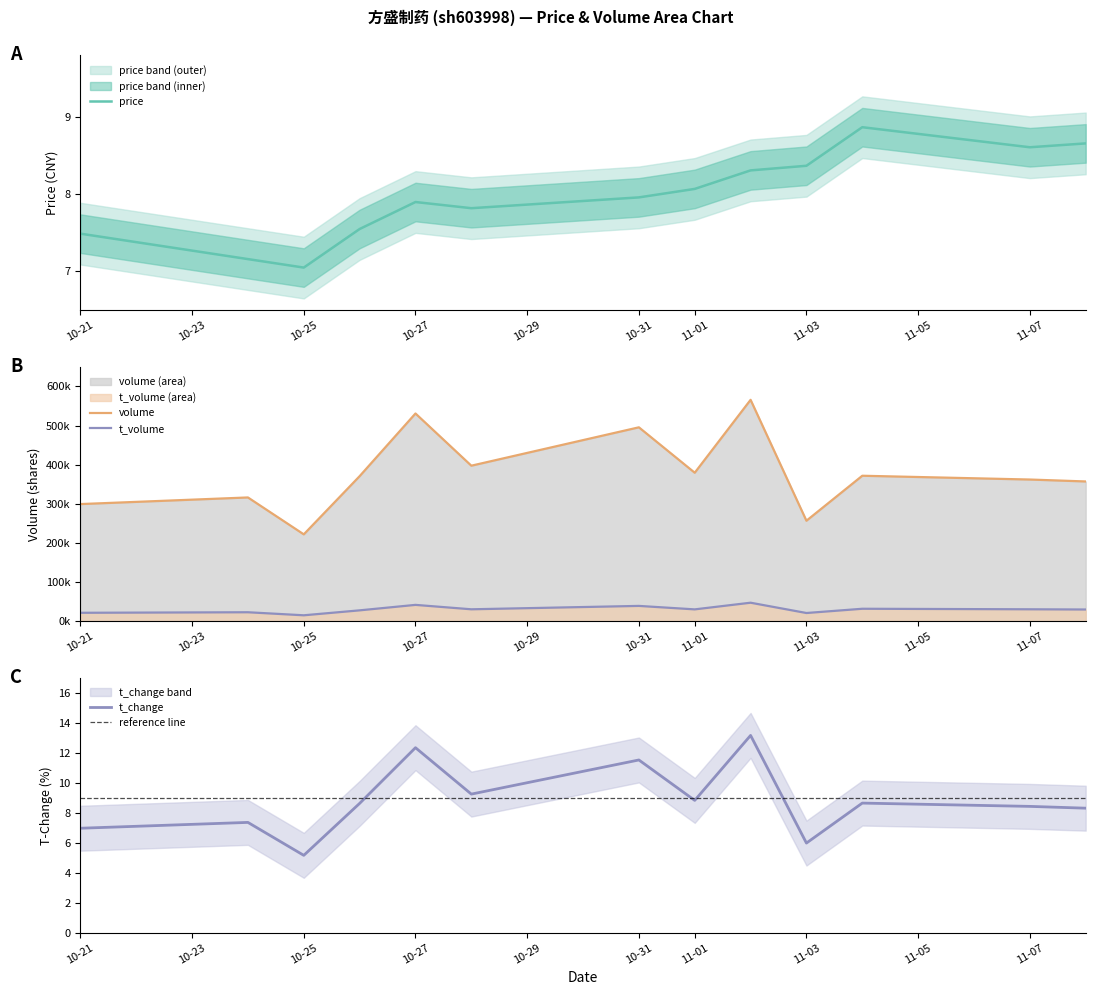

The price series shows 9.7 at 10-25. True or false?

False